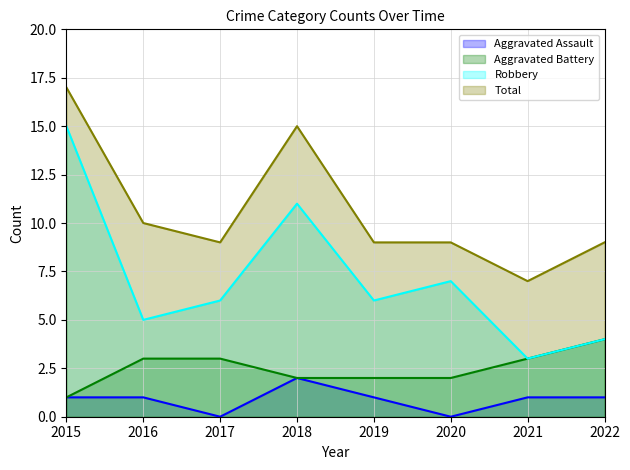

True or false: Total has more than 2 interior local peaks.

False